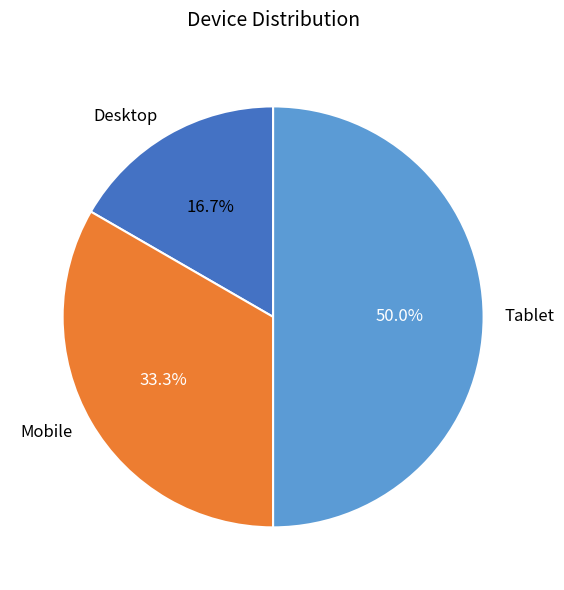

To the nearest percent, what is the average slice percentage?

33%